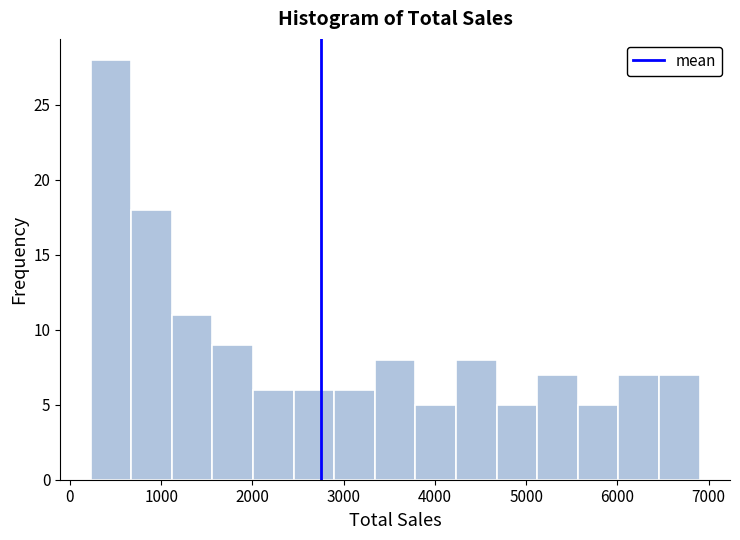

What is the height of the bar covering 2500 to 2900 on the x-axis? Neither the bar edges nor the heights are printed on the chart, so give them approximately, as read against the axes.

6